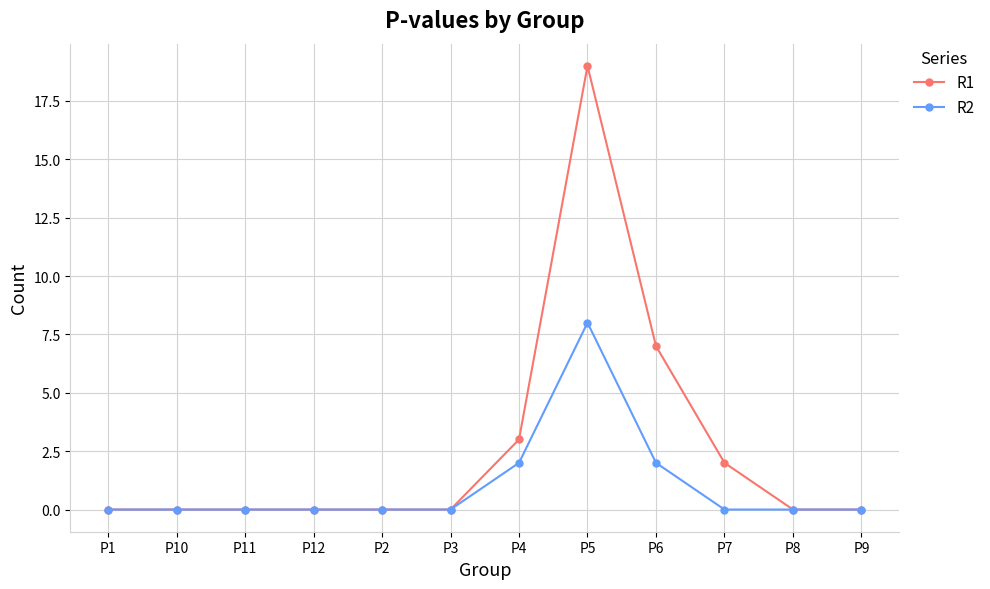

Reading left to right, extract all data points from this chart.

R1: P1=0	P10=0	P11=0	P12=0	P2=0	P3=0	P4=3	P5=19	P6=7	P7=2	P8=0	P9=0
R2: P1=0	P10=0	P11=0	P12=0	P2=0	P3=0	P4=2	P5=8	P6=2	P7=0	P8=0	P9=0